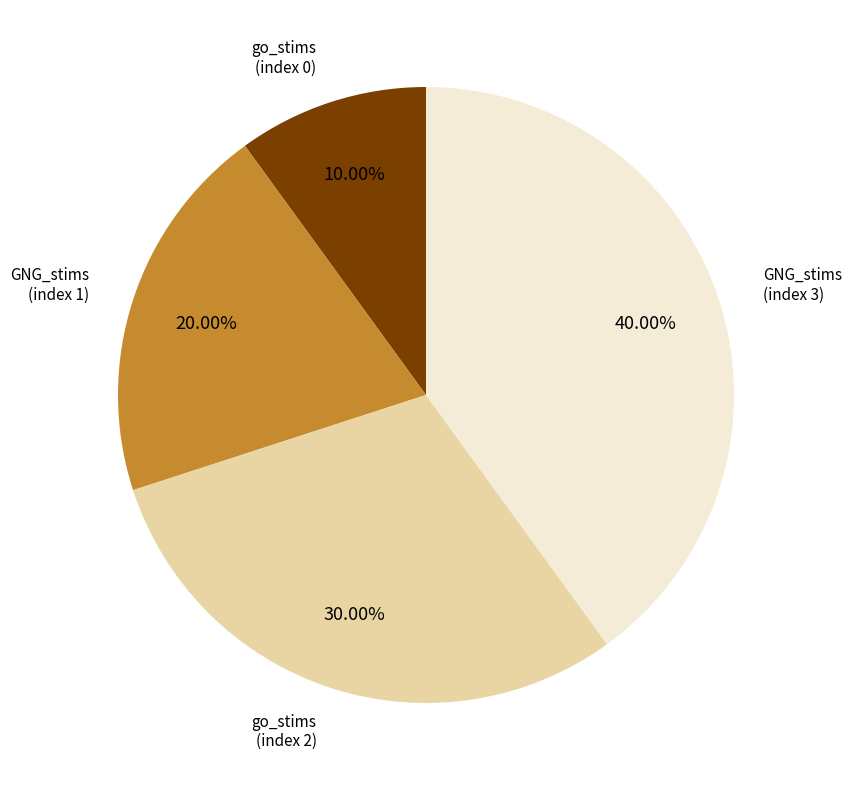

How many segments does this pie chart have?

4